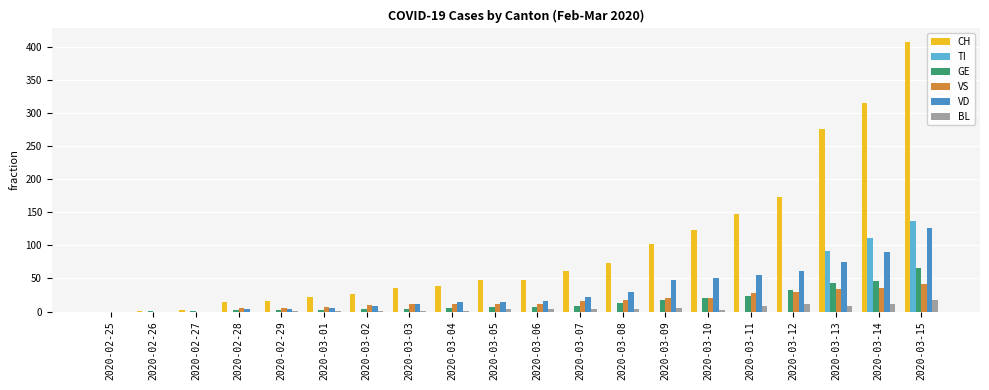

Which series has the largest range (max minus min)?

CH